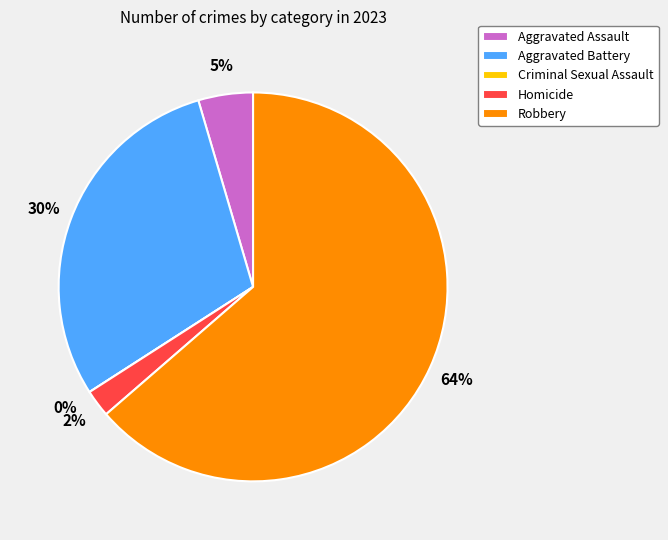

What is the smallest slice in the pie chart?

Criminal Sexual Assault